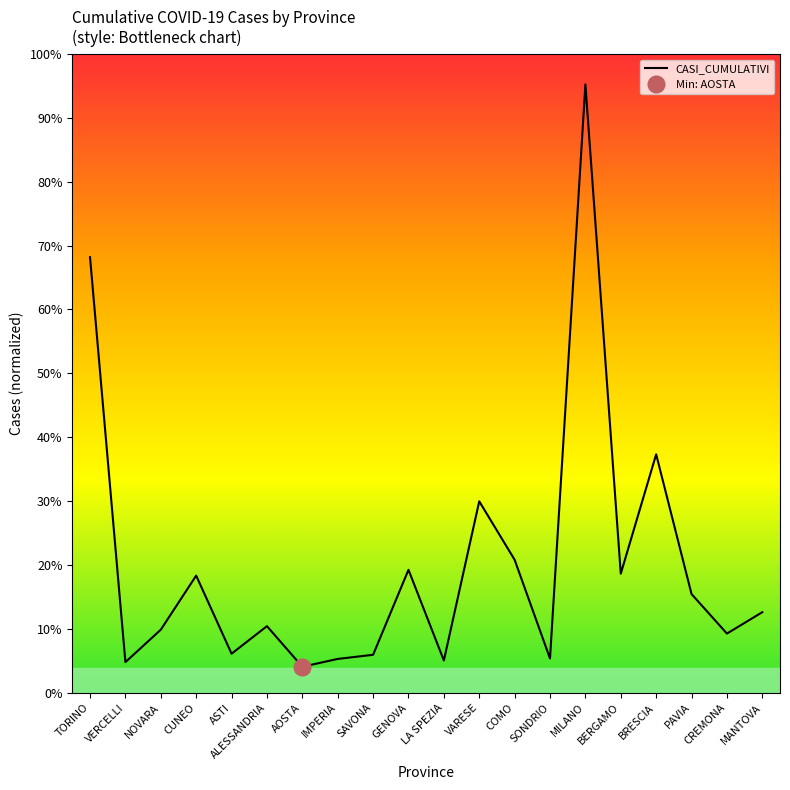

What is the sum of the values at SONDRIO and CREMONA?

41637